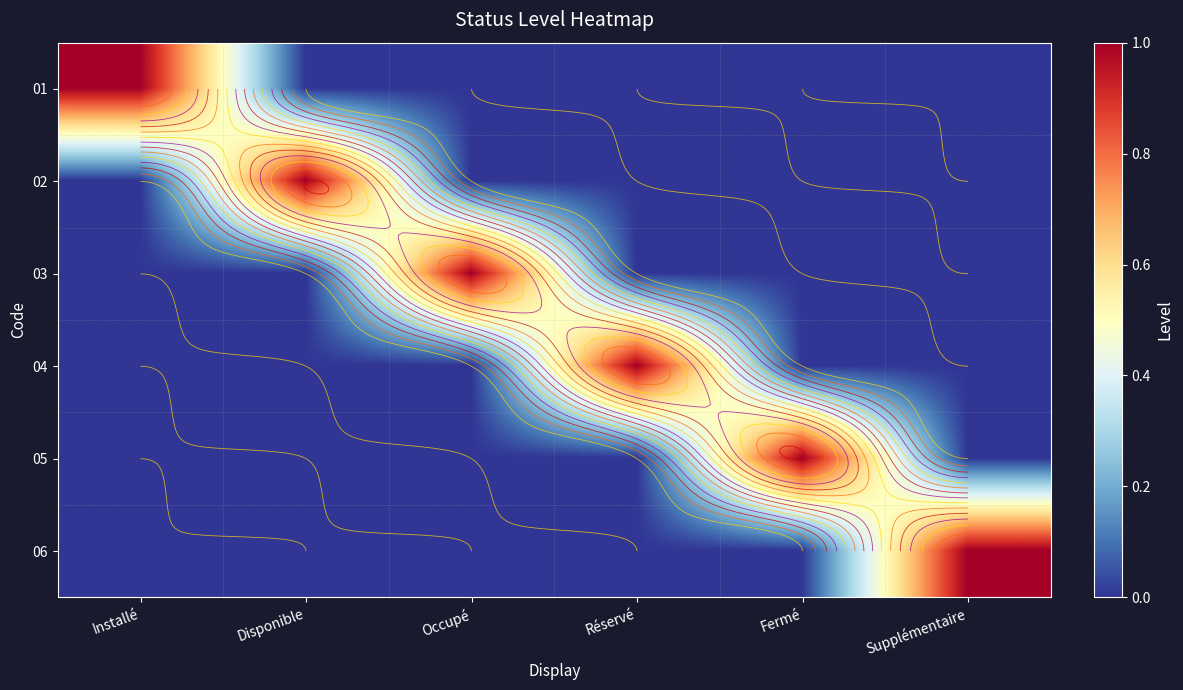

Which label corresponds to the smallest value in the chart?

Disponible